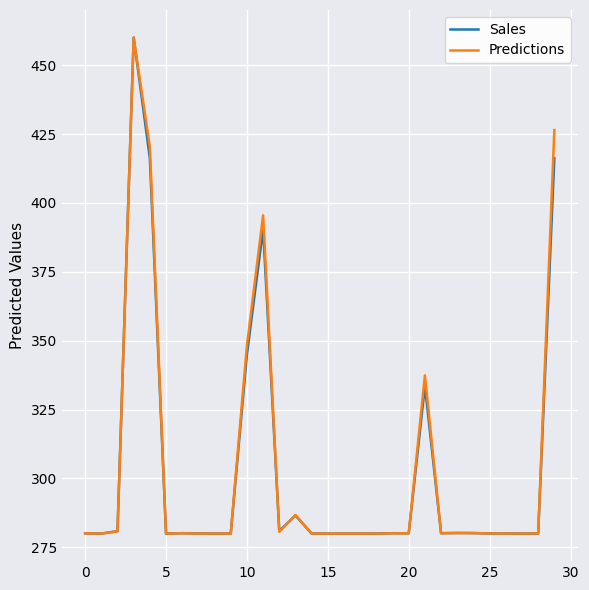

What is the minimum value shown in the chart?

280.0